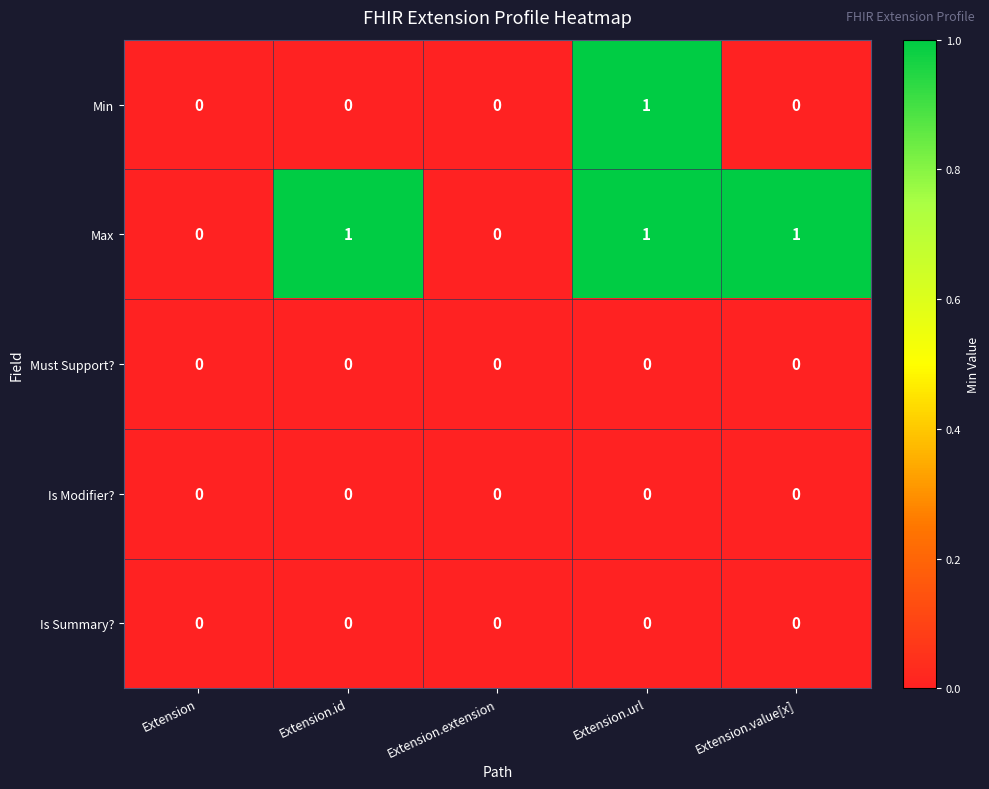

Reading right to left, list all the values displayed in this chart.

Min: Extension.value[x]=0	Extension.url=1	Extension.extension=0	Extension.id=0	Extension=0
Max: Extension.value[x]=1	Extension.url=1	Extension.extension=0	Extension.id=1	Extension=0
Must Support?: Extension.value[x]=0	Extension.url=0	Extension.extension=0	Extension.id=0	Extension=0
Is Modifier?: Extension.value[x]=0	Extension.url=0	Extension.extension=0	Extension.id=0	Extension=0
Is Summary?: Extension.value[x]=0	Extension.url=0	Extension.extension=0	Extension.id=0	Extension=0